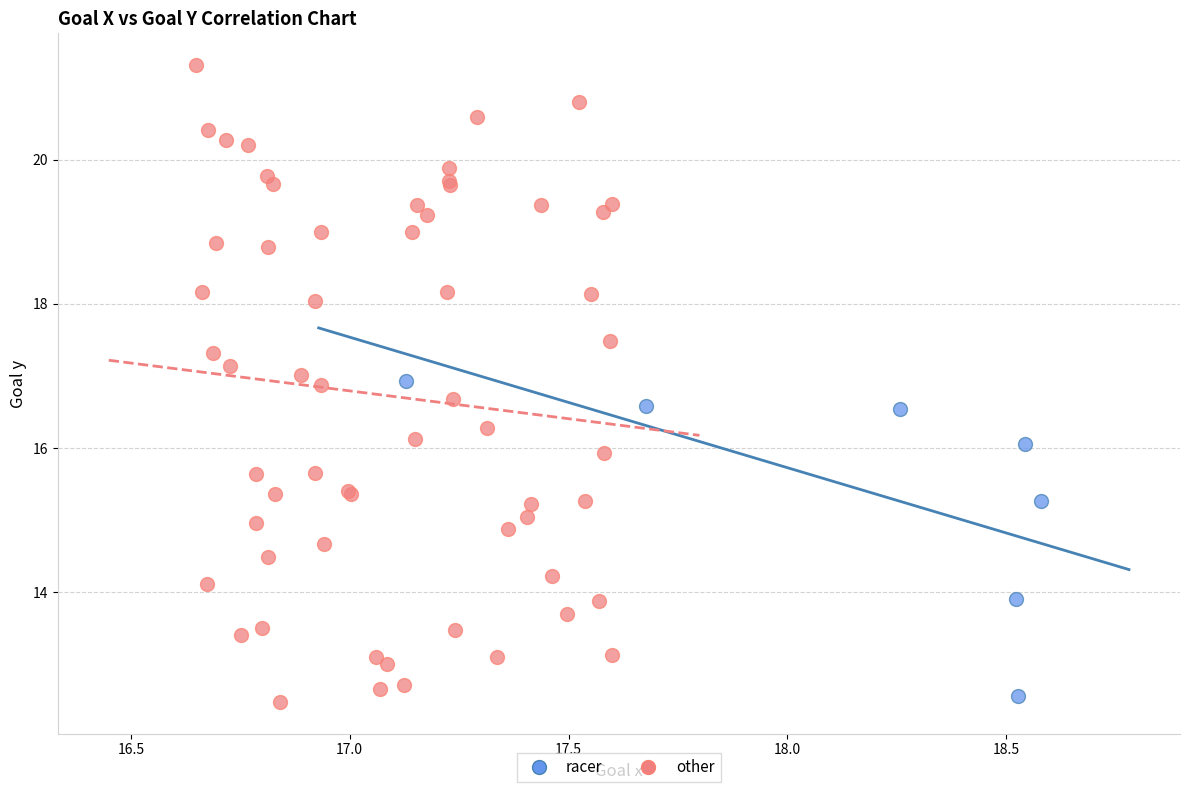

Which series contains the highest Y value?

other